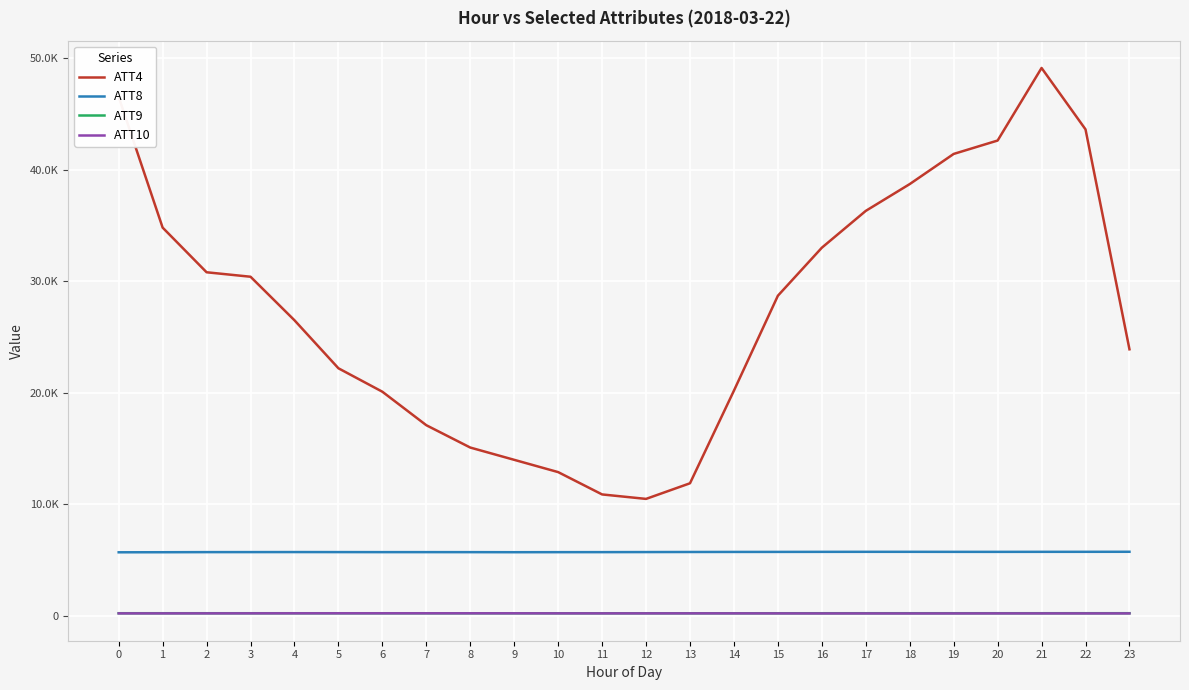

At which category does ATT4 reach its first local valley?

12